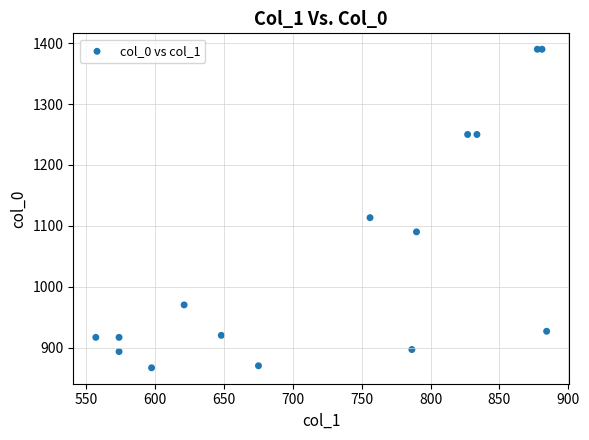

What Y value in the scatter plot is closest to 1128?

1113.3